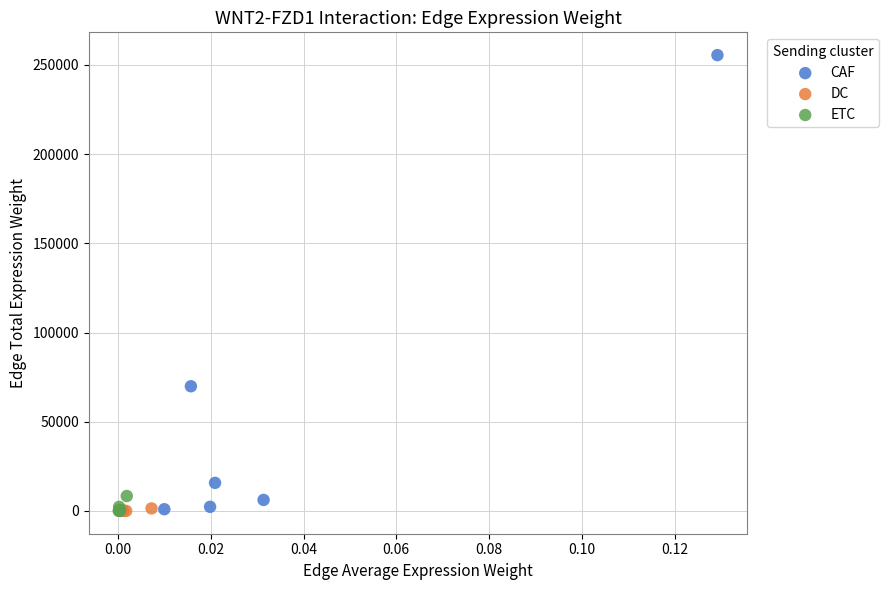

Which series reaches the maximum Y coordinate?

CAF